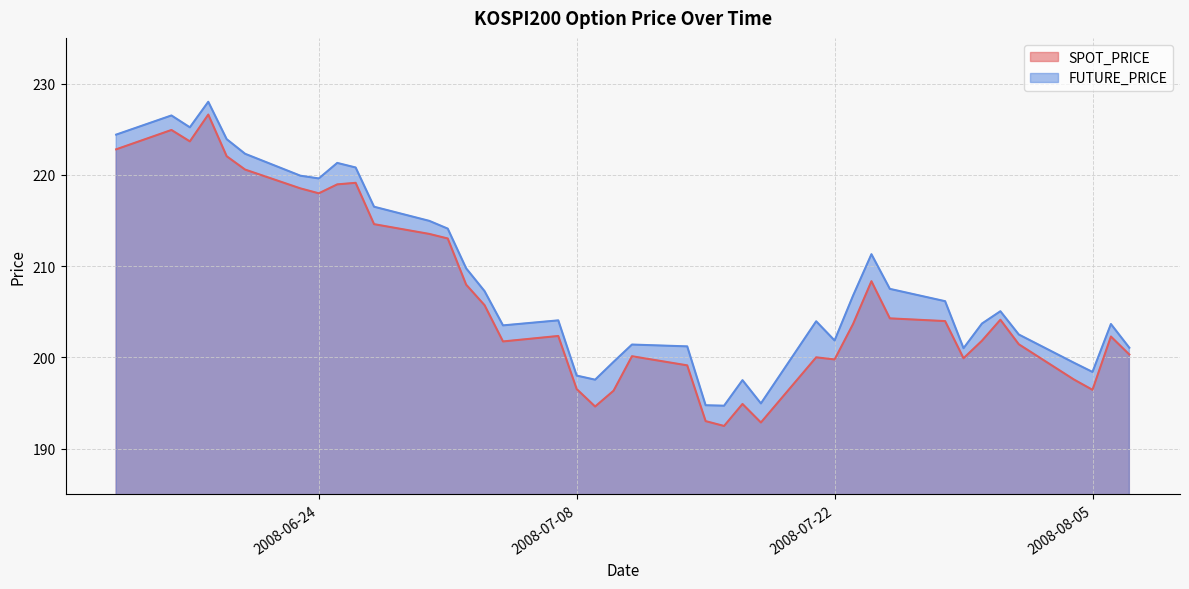

The value of FUTURE_PRICE at 2008-07-04 is 300.8. True or false?

False